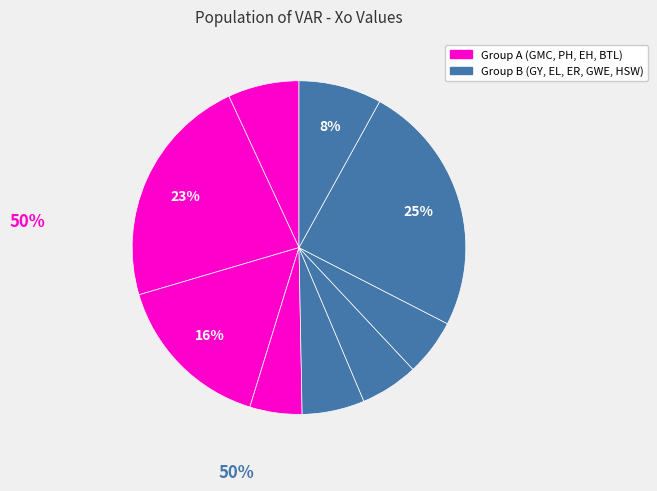

What is the smallest slice in the pie chart?

BTL